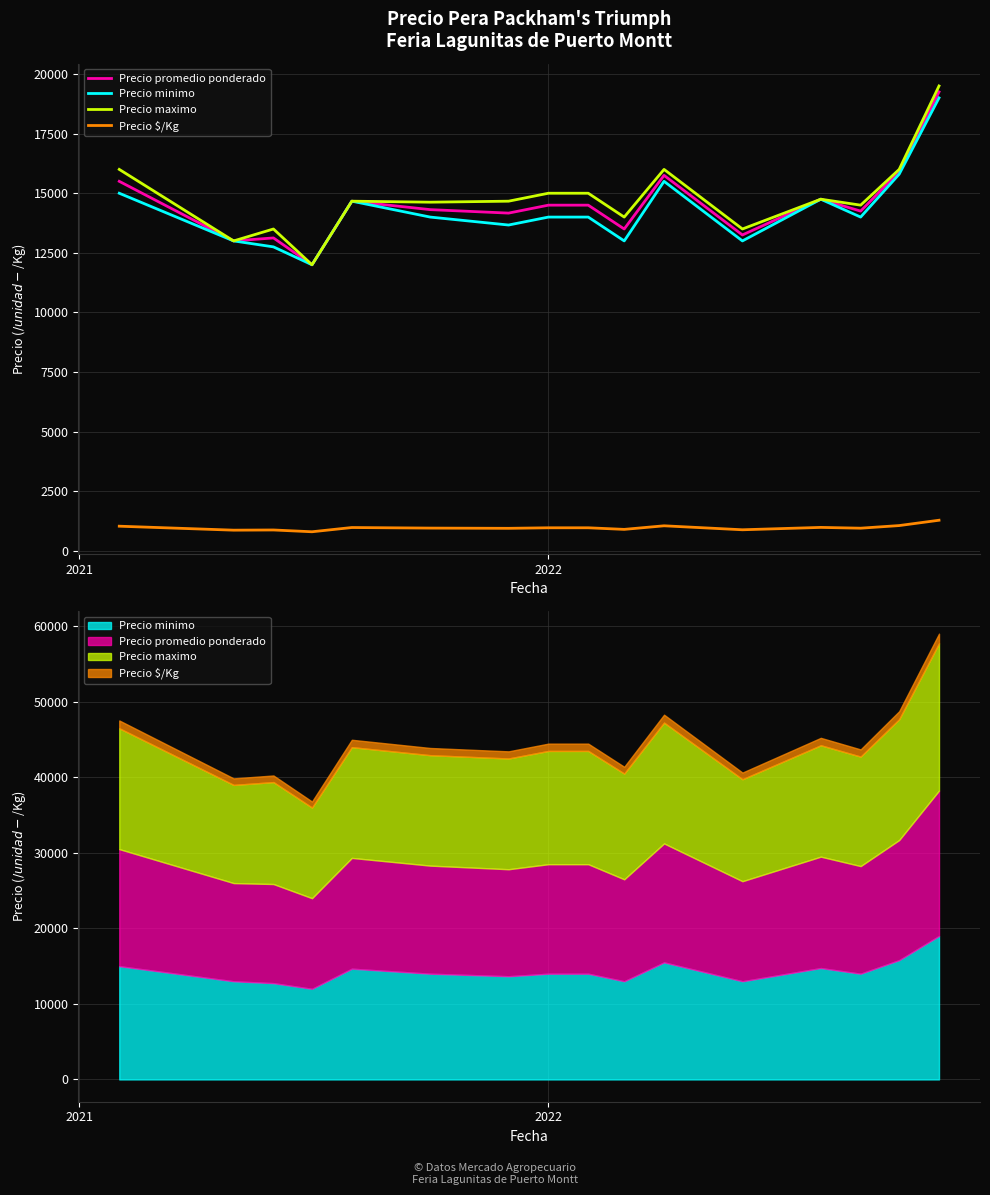

Rank the series by their maximum value, from lowest to highest.

Precio $/Kg, Precio minimo, Precio promedio ponderado, Precio maximo